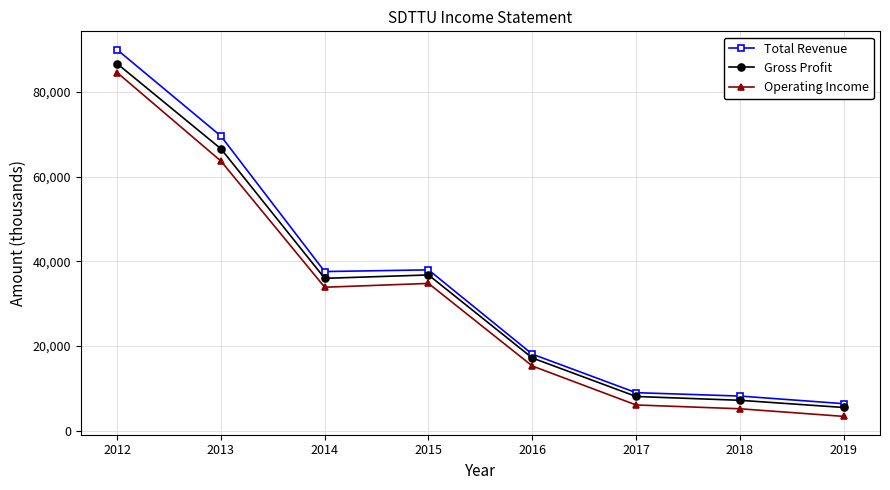

Reading left to right, extract all data points from this chart.

Total Revenue: 90000	69600	37600	38000	18100	9000	8200	6400
Gross Profit: 86700	66600	36000	36800	17200	8100	7200	5500
Operating Income: 84600	63700	33900	34800	15300	6100	5200	3400